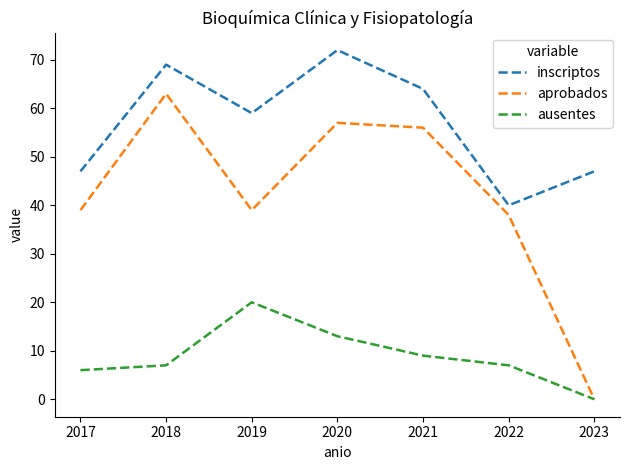

True or false: inscriptos and aprobados cross at least once.

False